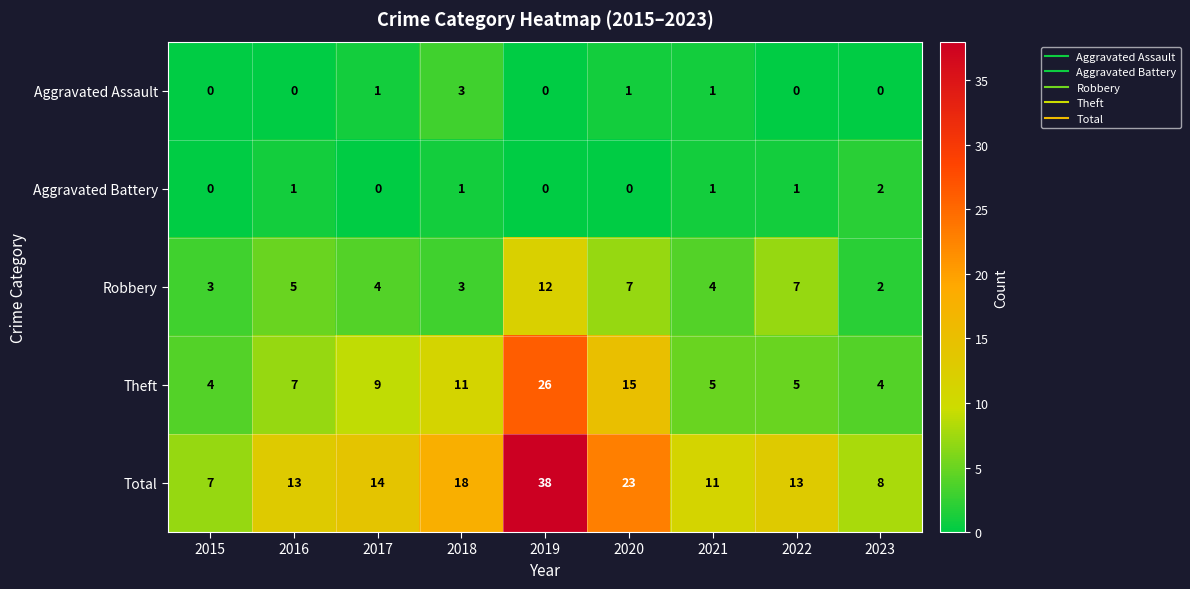

What is the greatest value displayed?

38